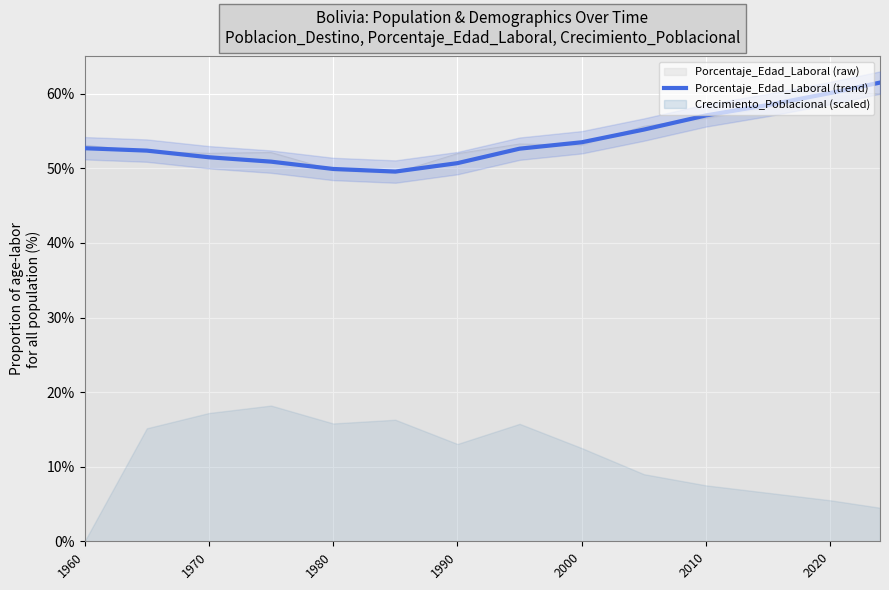

The value of Porcentaje_Edad_Laboral (trend) at 2000 is 53.5. True or false?

True